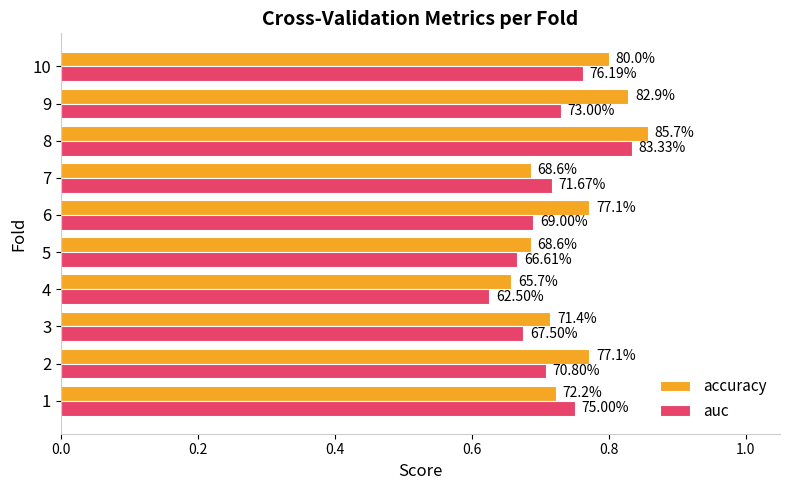

Count the auc values in the range 0 to 1.

10